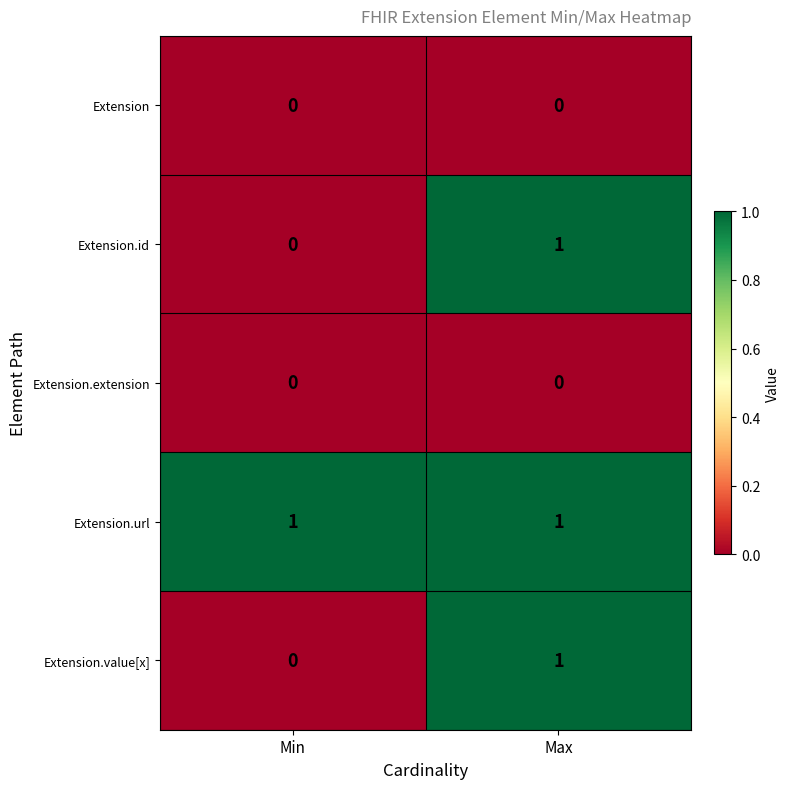

Is it true that Extension.url equals 0 at Max?

False